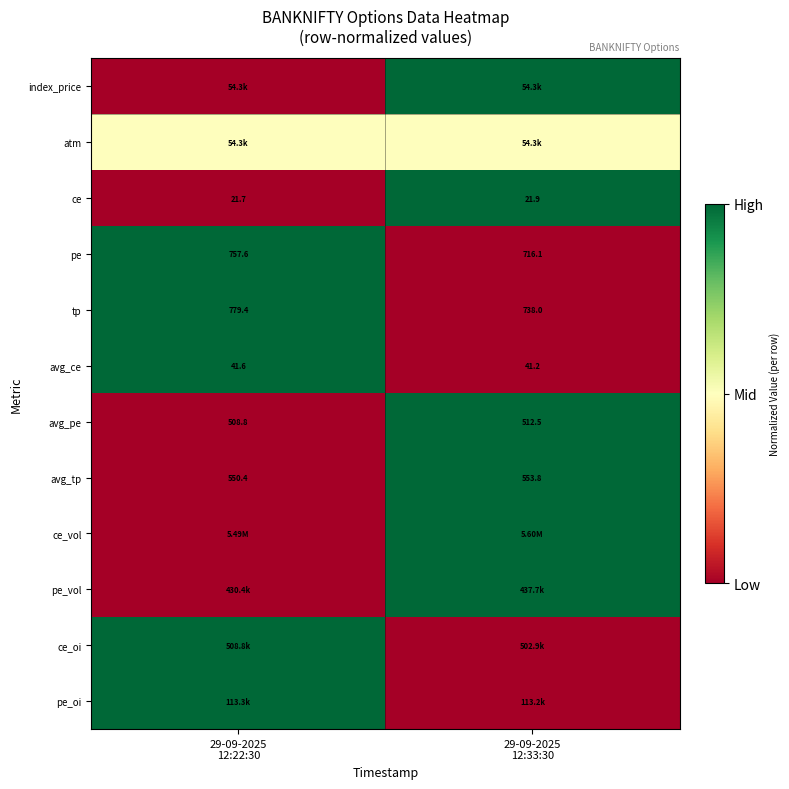

Rank the series by their maximum value, from lowest to highest.

atm, index_price, ce, pe, tp, avg_ce, avg_pe, avg_tp, ce_vol, pe_vol, ce_oi, pe_oi